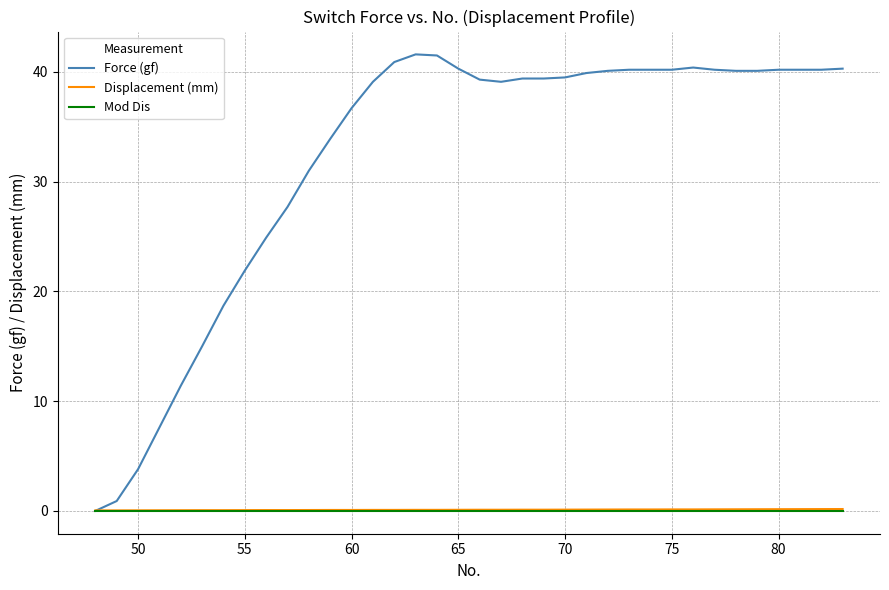

What is the maximum value shown in the chart?

41.6